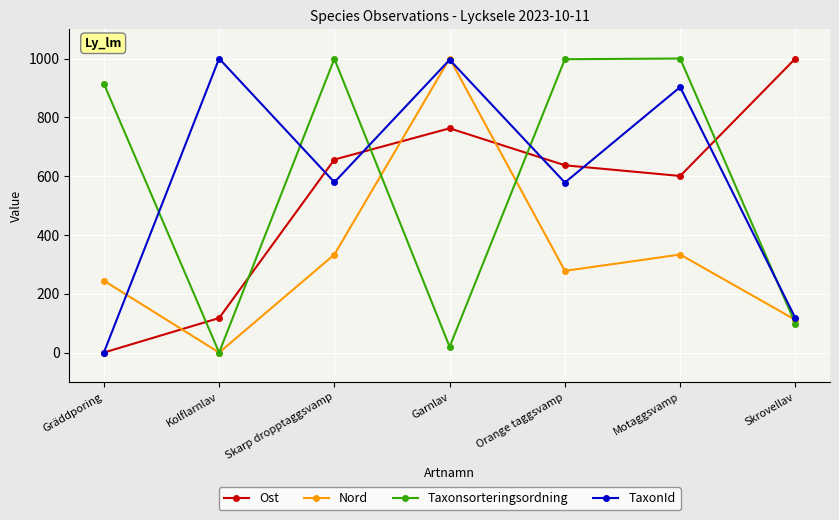

What is the sum of the Ost values at Skarp dropptaggsvamp and Skrovellav?

1656.4